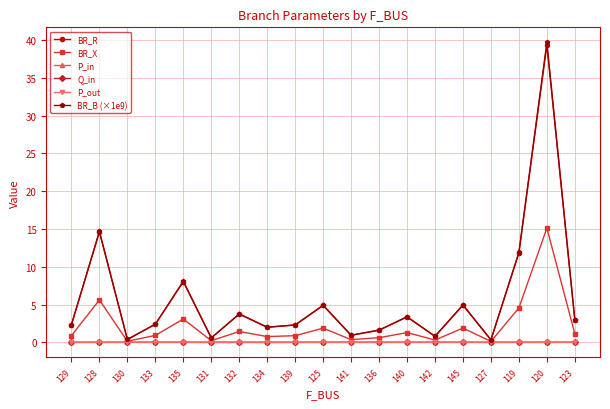

True or false: BR_B (×1e9) has more than 2 points higher than both neighbors.

True